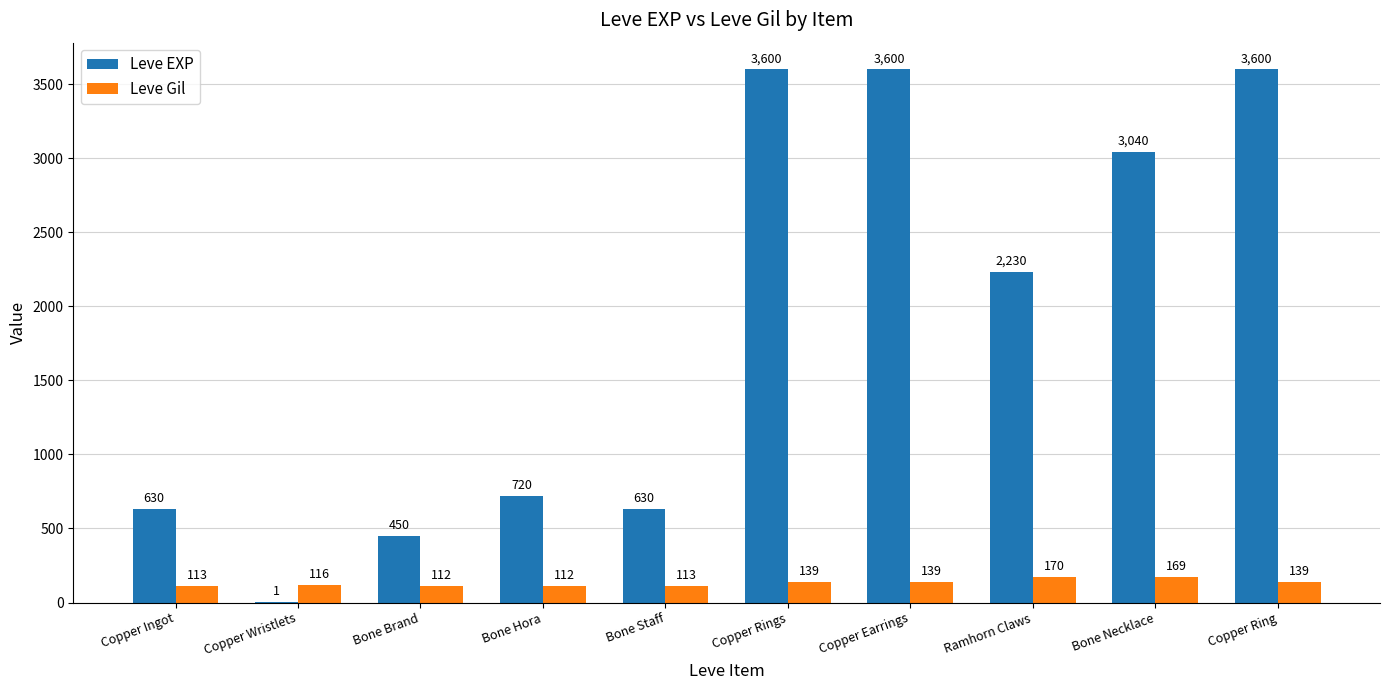

Is the value of Leve EXP at Bone Staff greater than the value of Leve Gil at Copper Rings?

Yes